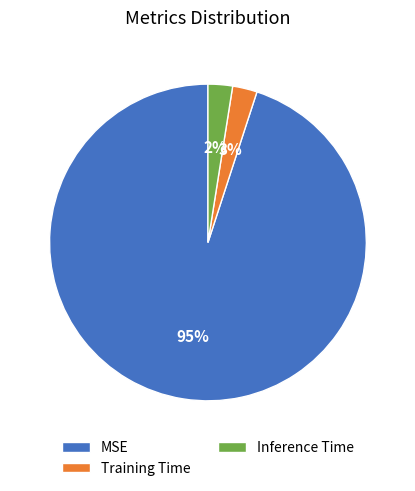

Combined, do Training Time and MSE account for over 50%?

Yes